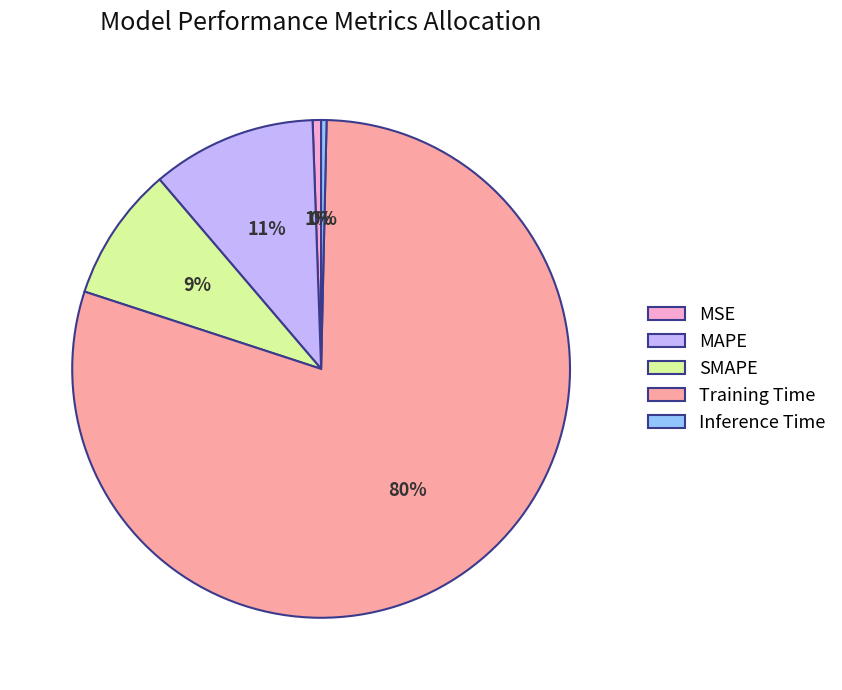

Is there any slice that represents more than half of the pie?

Yes